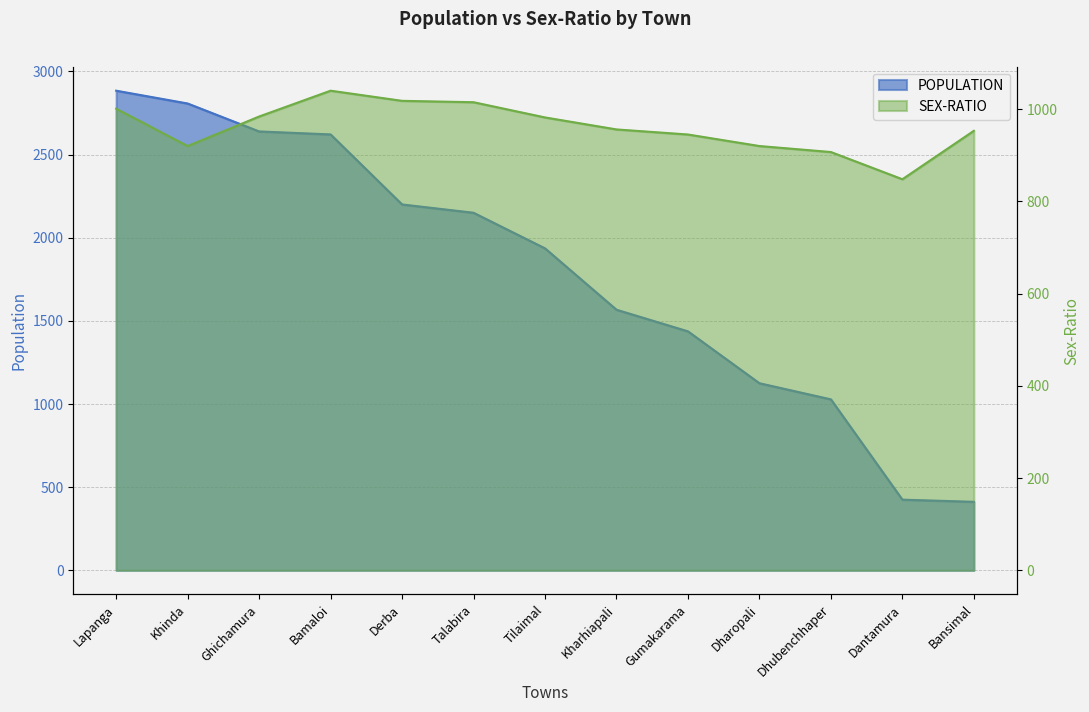

How many values in the SEX-RATIO series exceed 956?

6